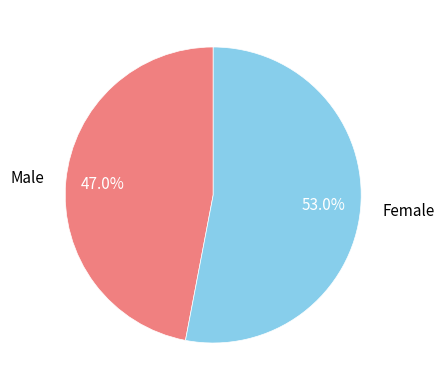

Combined, do Female and Male account for over 50%?

Yes